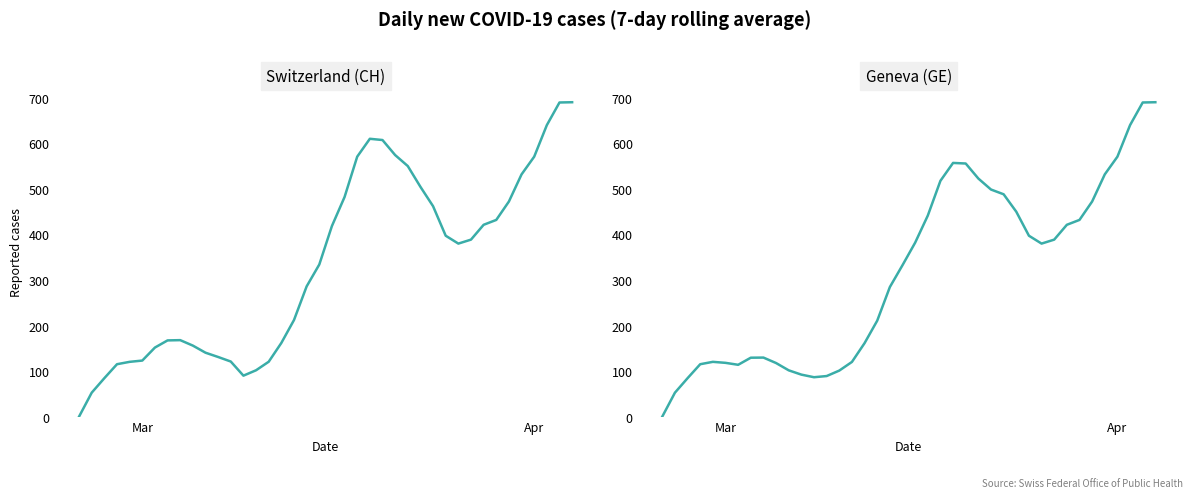

True or false: Switzerland (CH) and Geneva (GE) intersect in this chart.

False